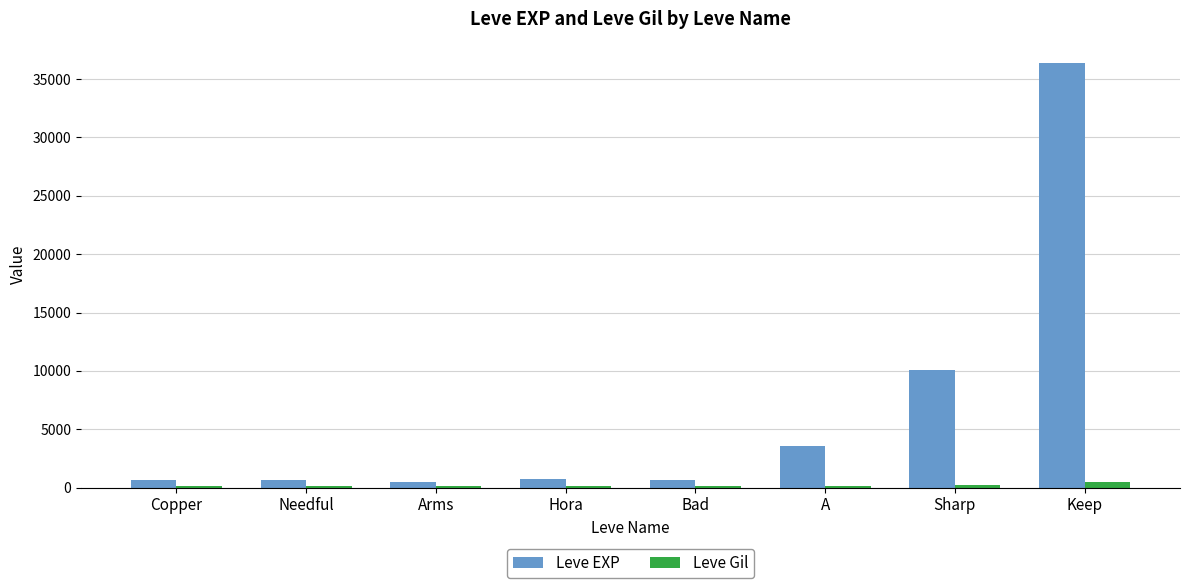

What are all the series names shown in the legend?

Leve EXP, Leve Gil